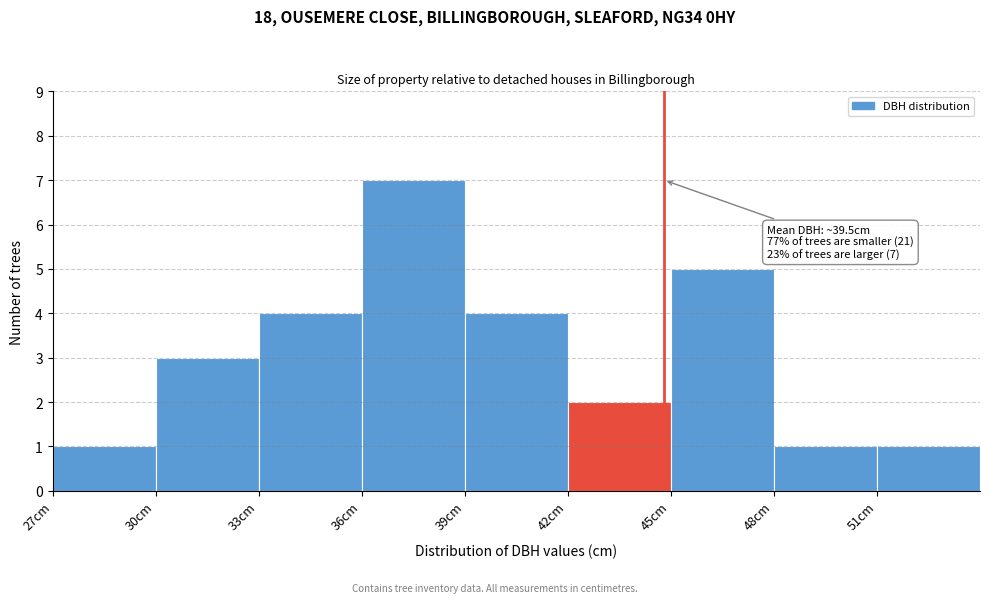

Over which range of the x-axis is the bar tallest?

36 to 39